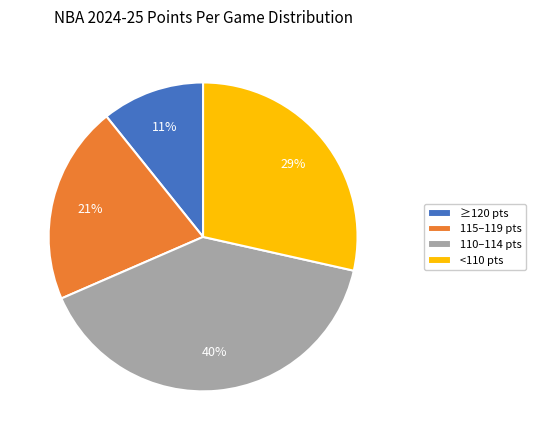

To the nearest percent, what portion does 115–119 pts represent?

21%